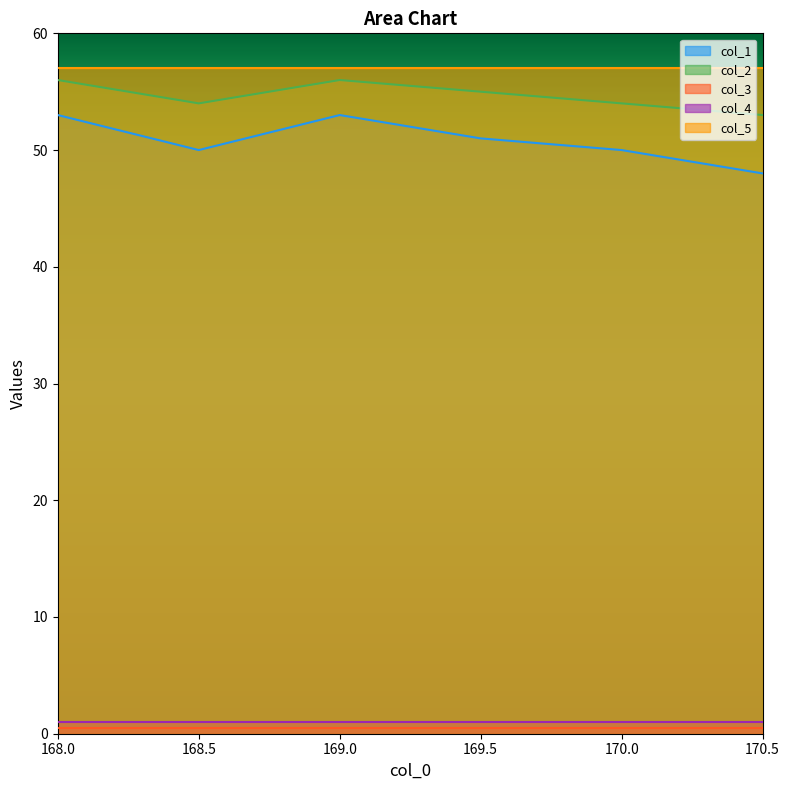

What are all the series names shown in the legend?

col_1, col_2, col_3, col_4, col_5